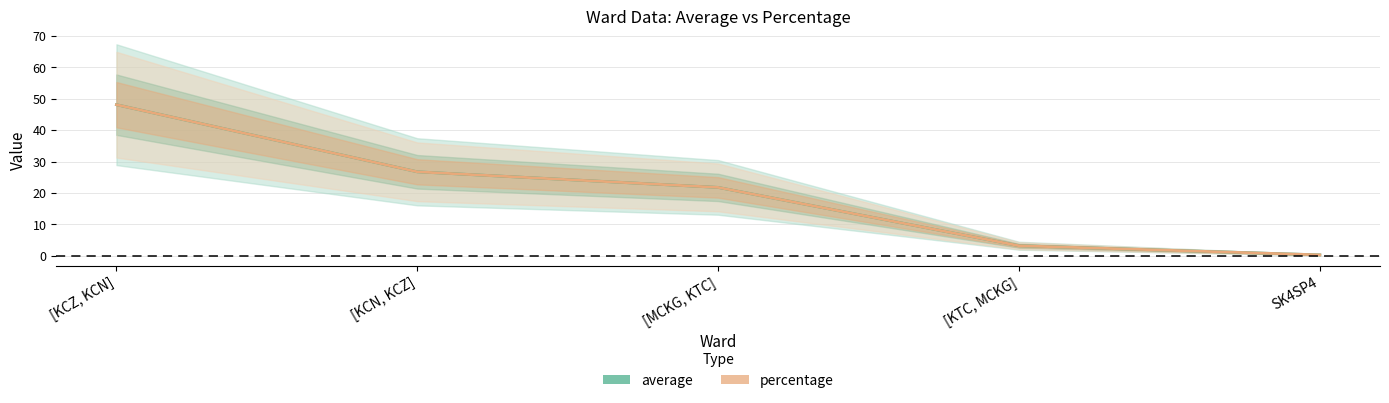

Reading right to left, list all the values displayed in this chart.

average: 0.3	3.2	21.8	26.7	48.1
percentage: 0.3	3.2	21.8	26.7	48.1